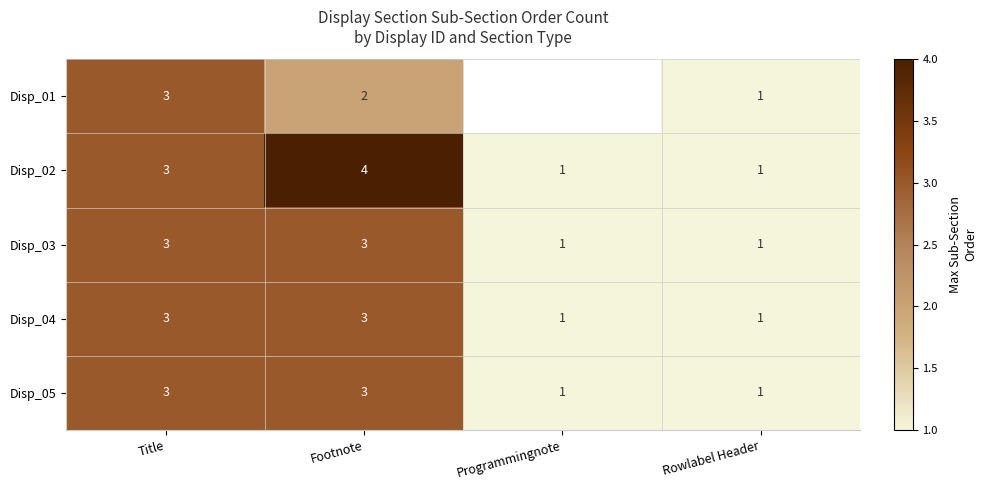

How many data points in Disp_03 are less than 3?

2